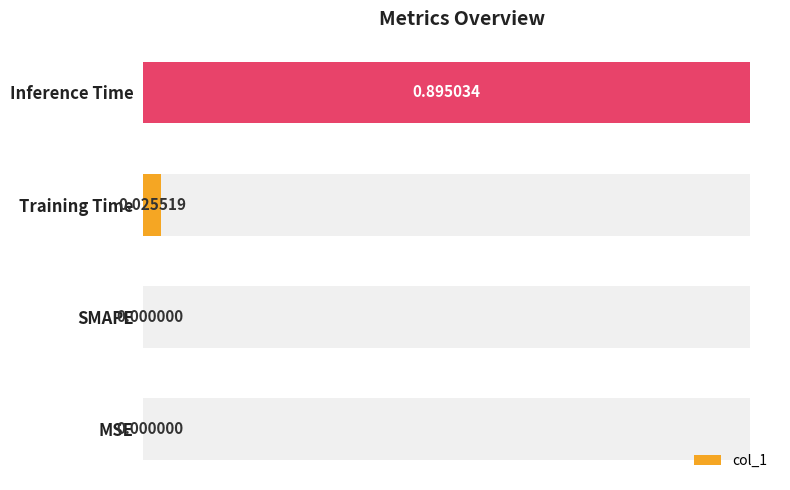

What is the maximum value shown in the chart?

0.9